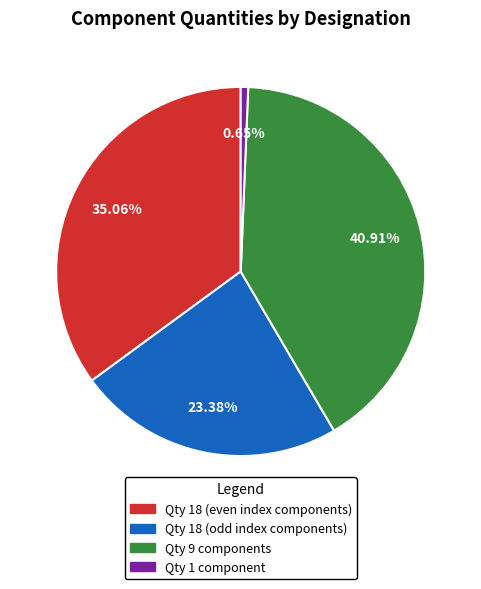

Combined, do Qty 18 (even index components) and Qty 9 components account for over 50%?

Yes